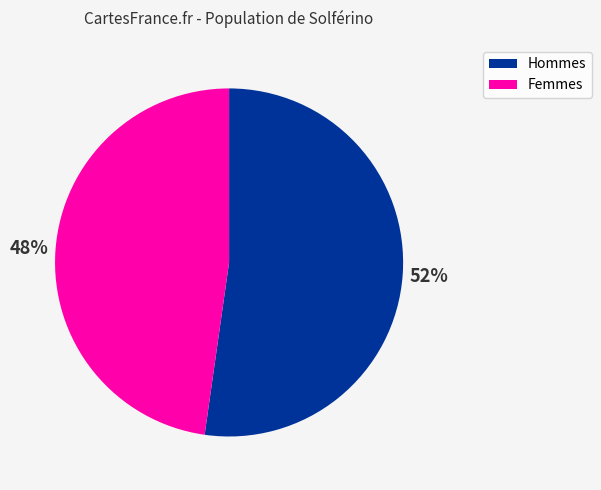

Does any single category account for the majority?

Yes